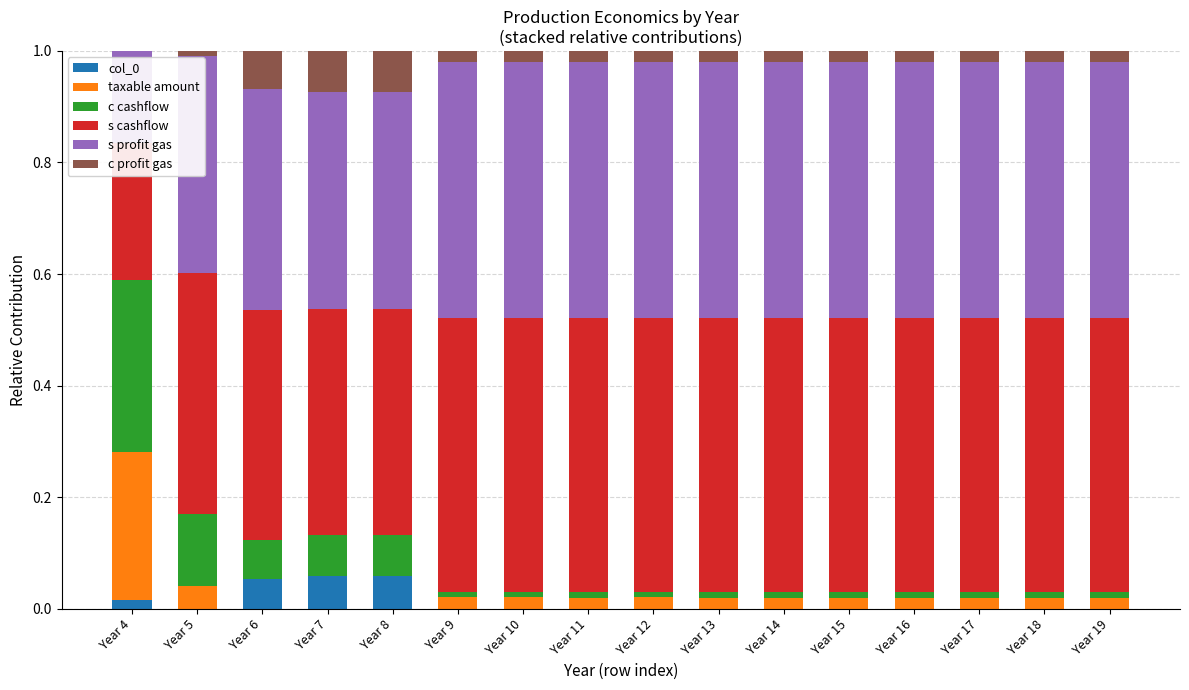

Which has a higher value, Year 8 or Year 15?

Year 8